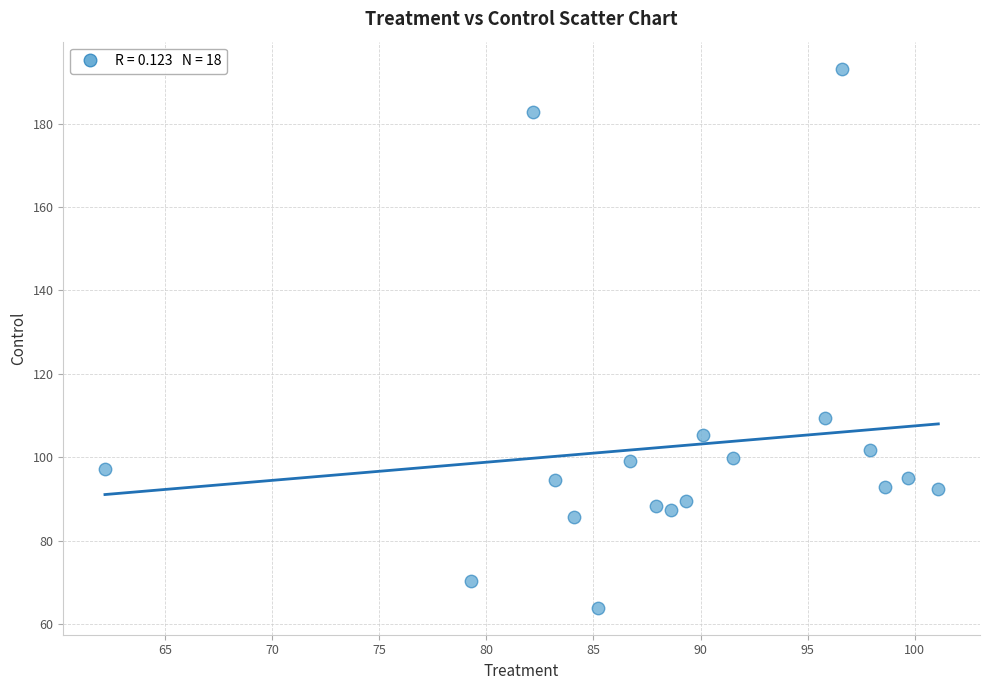

What Y value in the scatter plot is closest to 128?

109.5